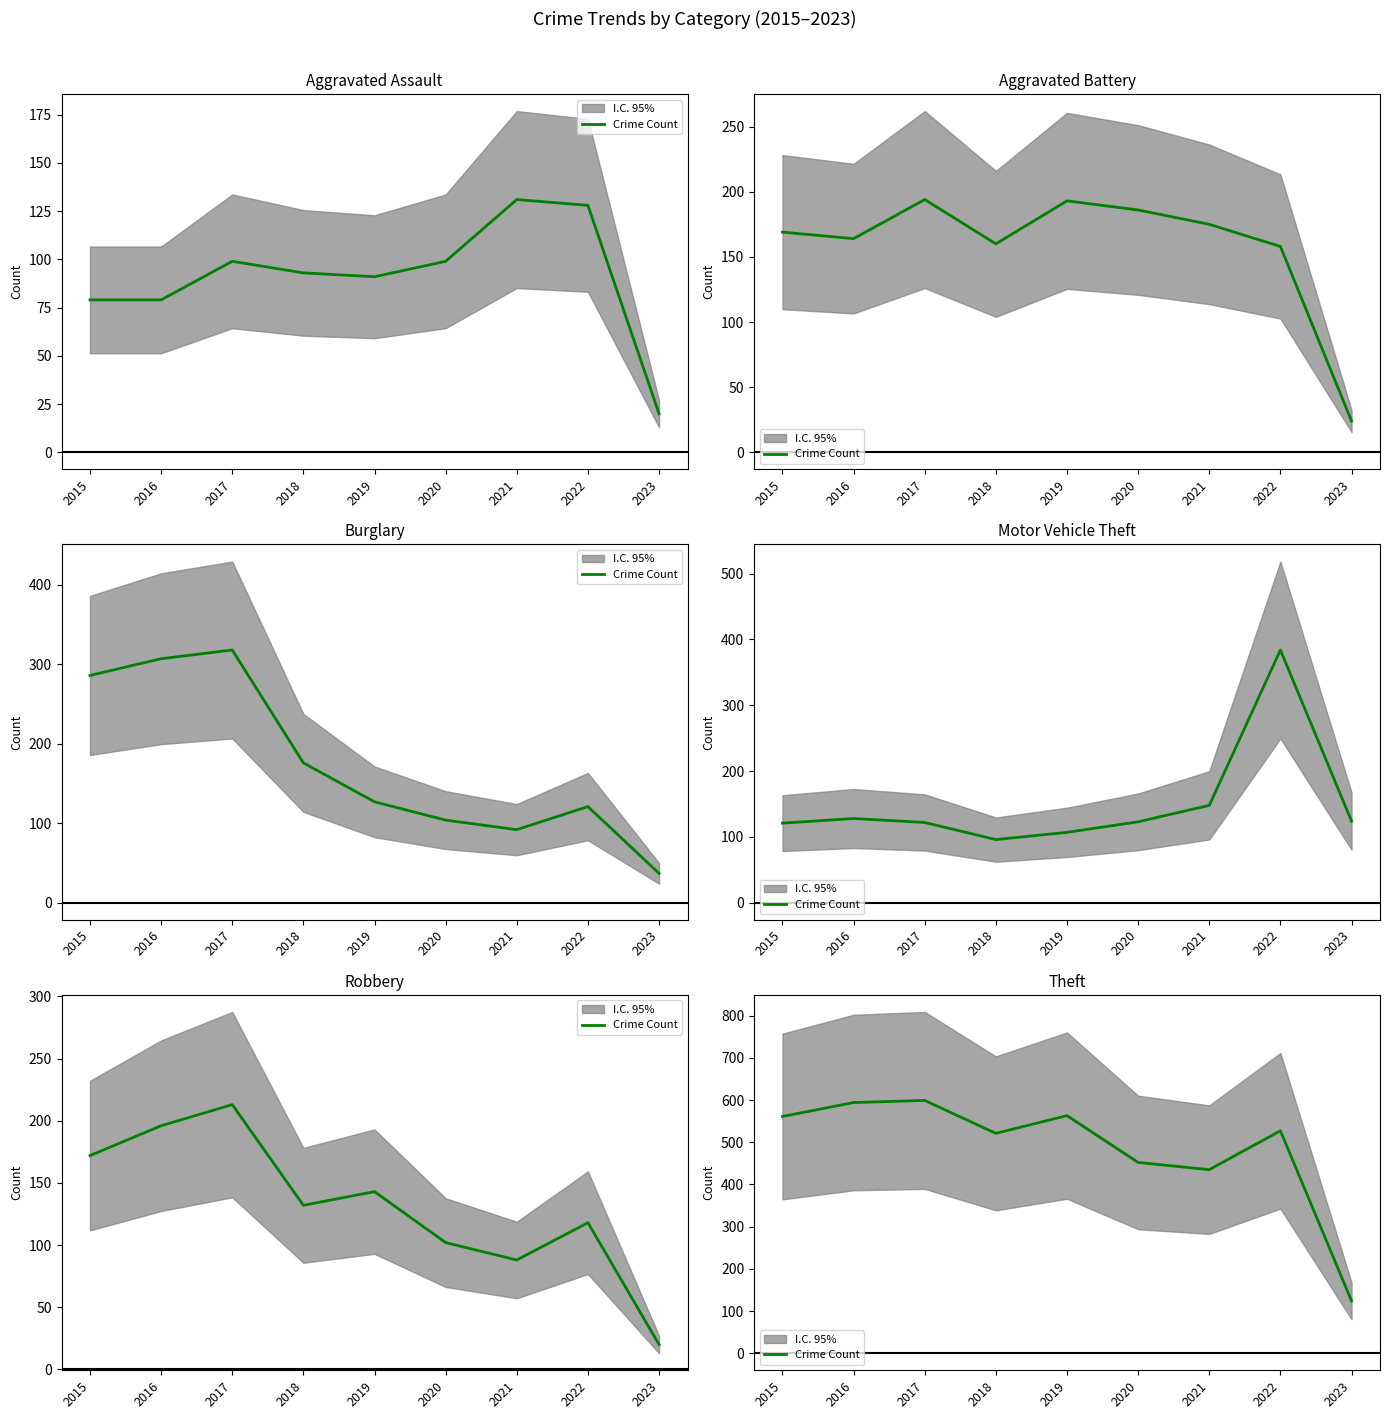

Reading left to right, extract all data points from this chart.

2015=561	2016=594	2017=599	2018=521	2019=563	2020=452	2021=435	2022=527	2023=124